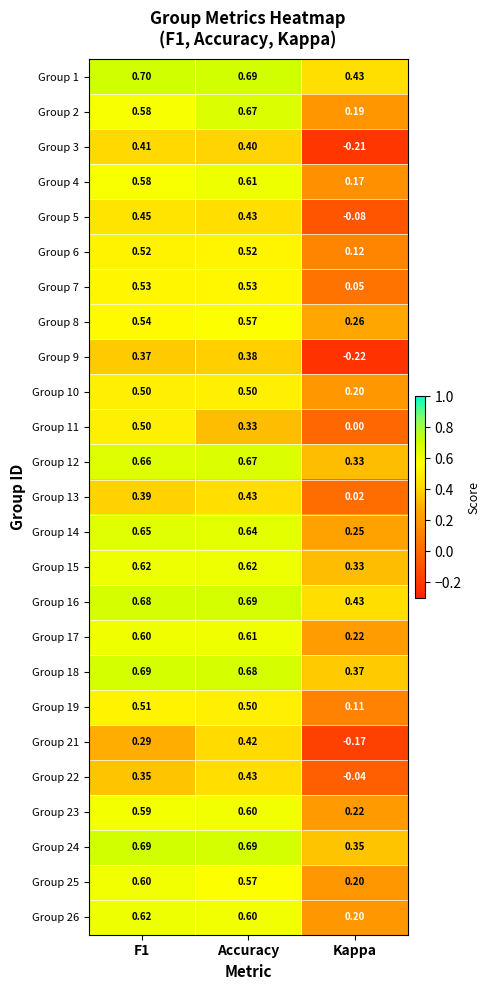

Which series changed the most between F1 and Kappa?

Group 3